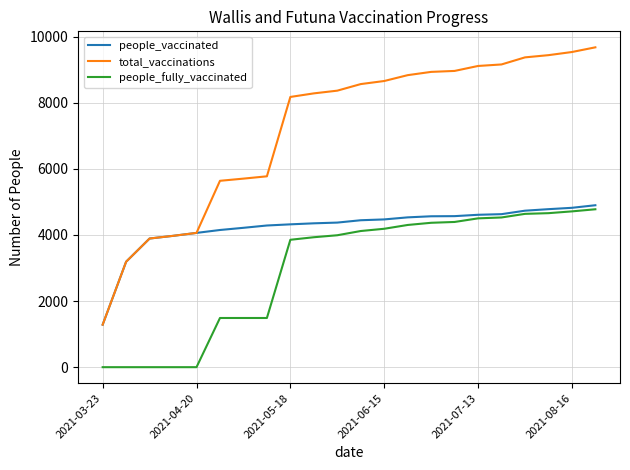

What is the sum of all total_vaccinations values?

158583